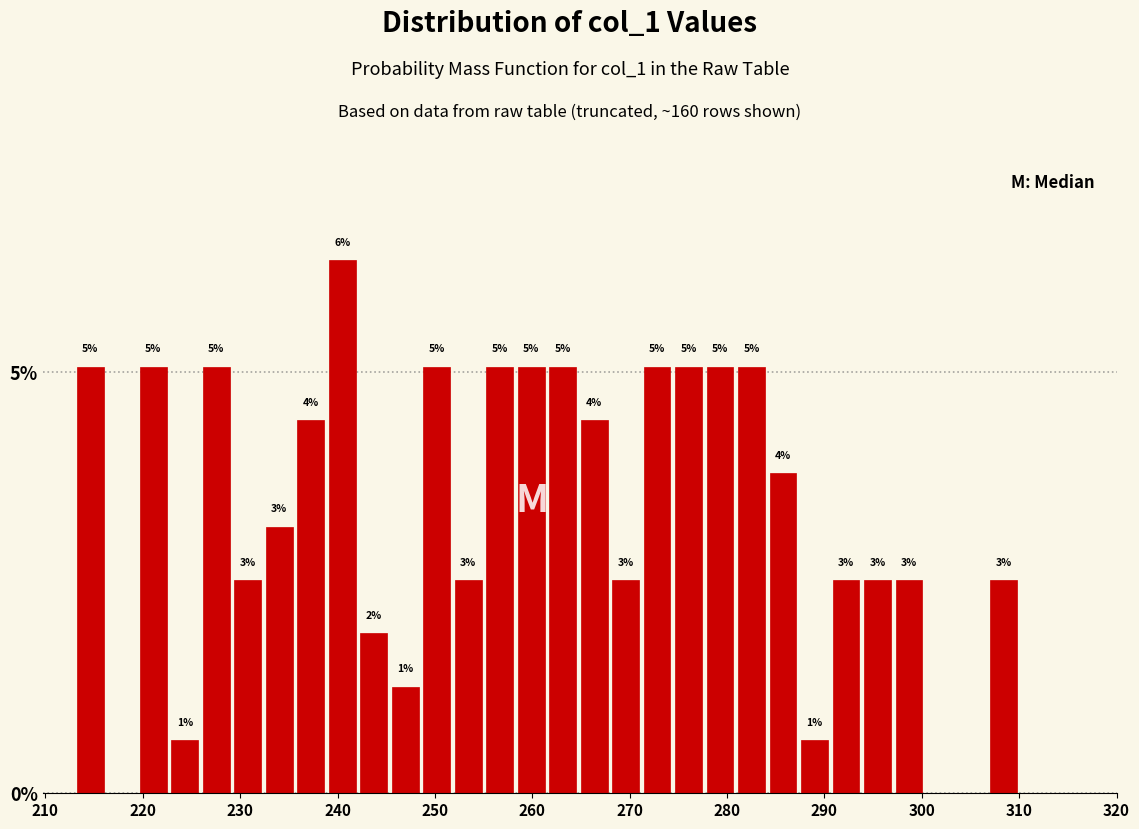

Around what value on the x-axis is the tallest bar? Give the approximate position of its centre, as read against the axis.

240